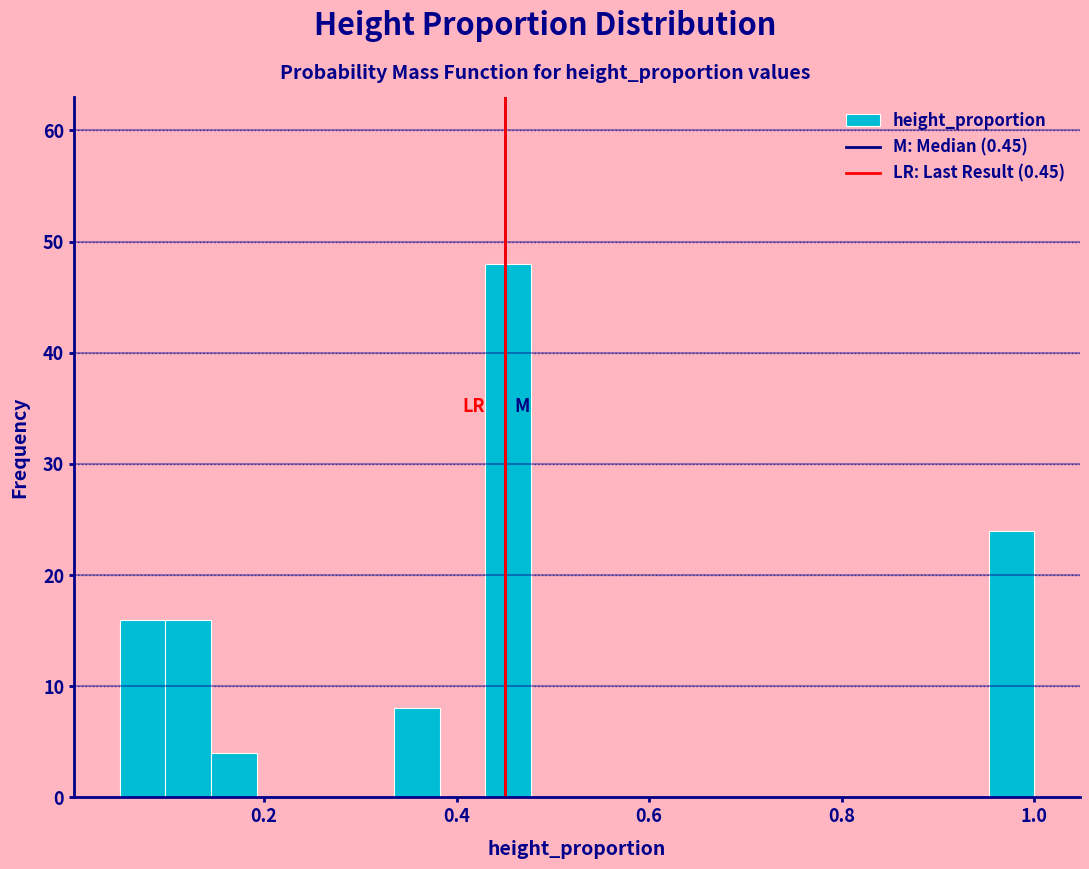

Read against the x-axis, roughly where is the centre of the tallest bar?

0.46